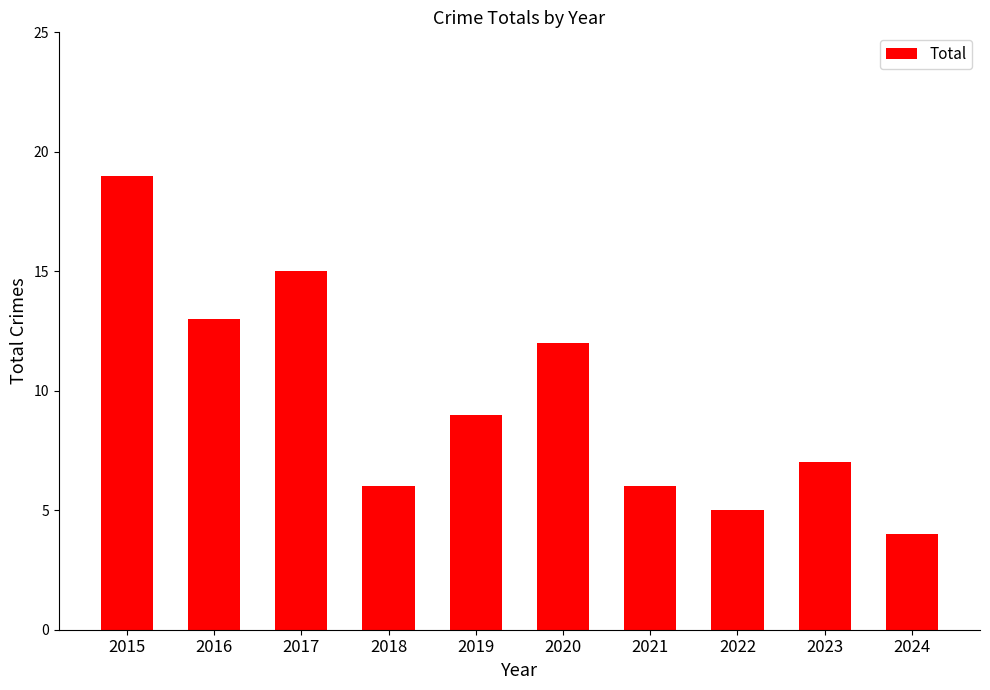

What is the value of the 4th bar from the left?

6